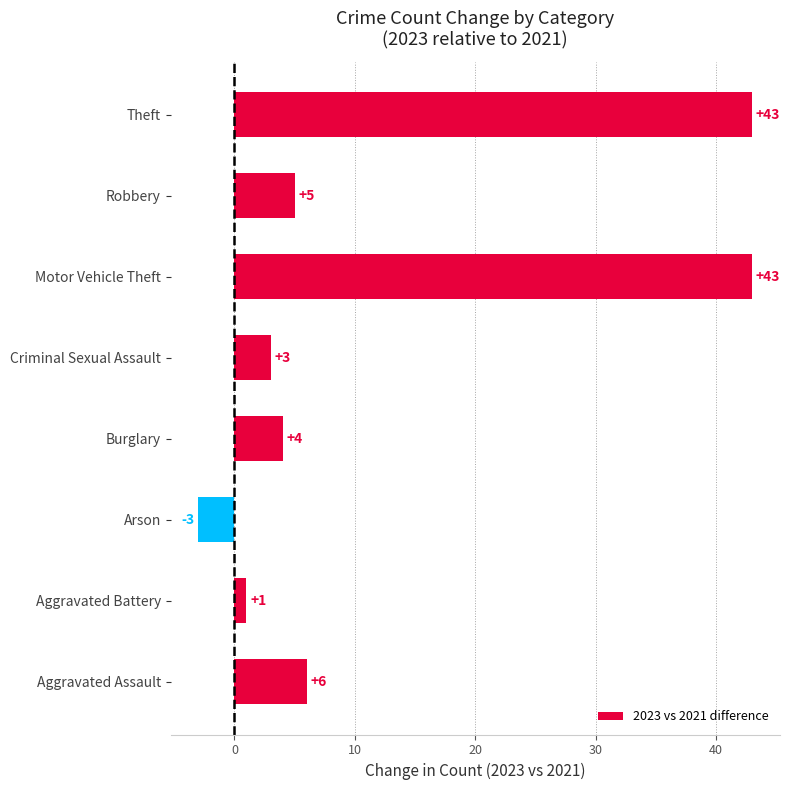

What is the difference between the maximum and second lowest values?

42